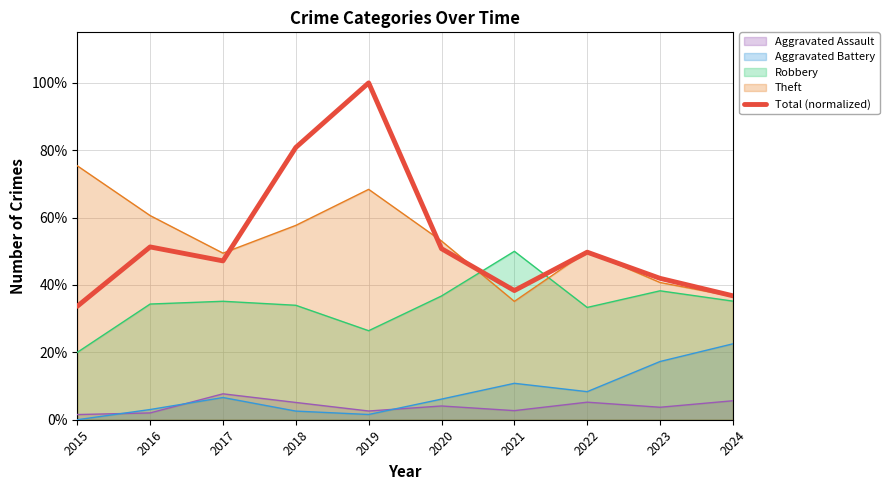

Where is the first local minimum?

2017